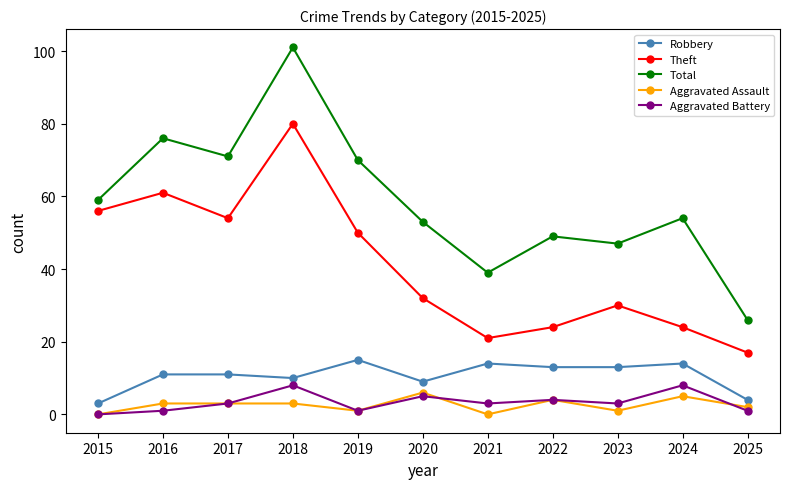

Does the chart have visible grid lines?

No